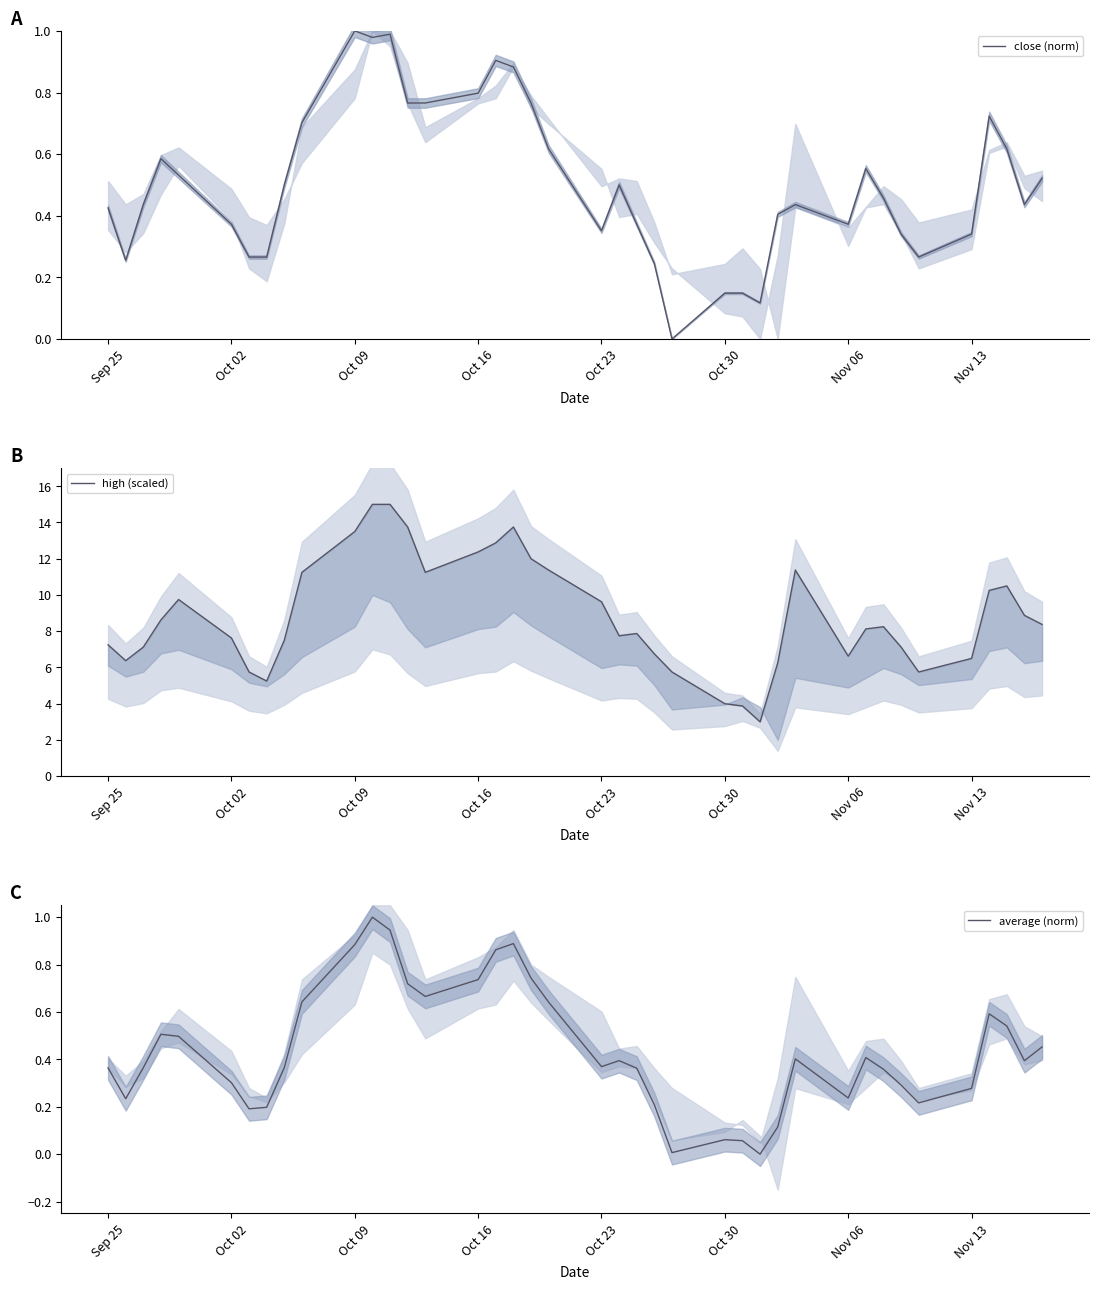

In high (scaled), how many points are higher than both neighbors (excluding endpoints)?

6